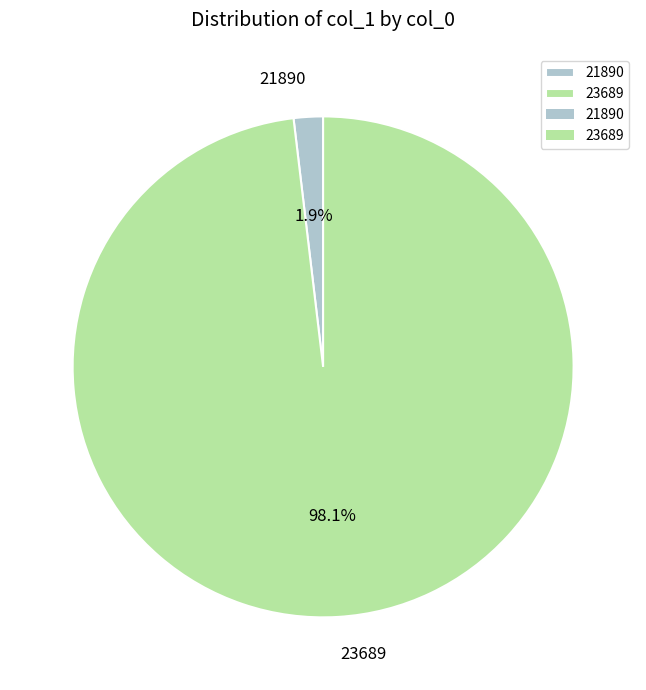

To the nearest percent, what is the difference between the 21890 and 23689 slice percentages?

96%